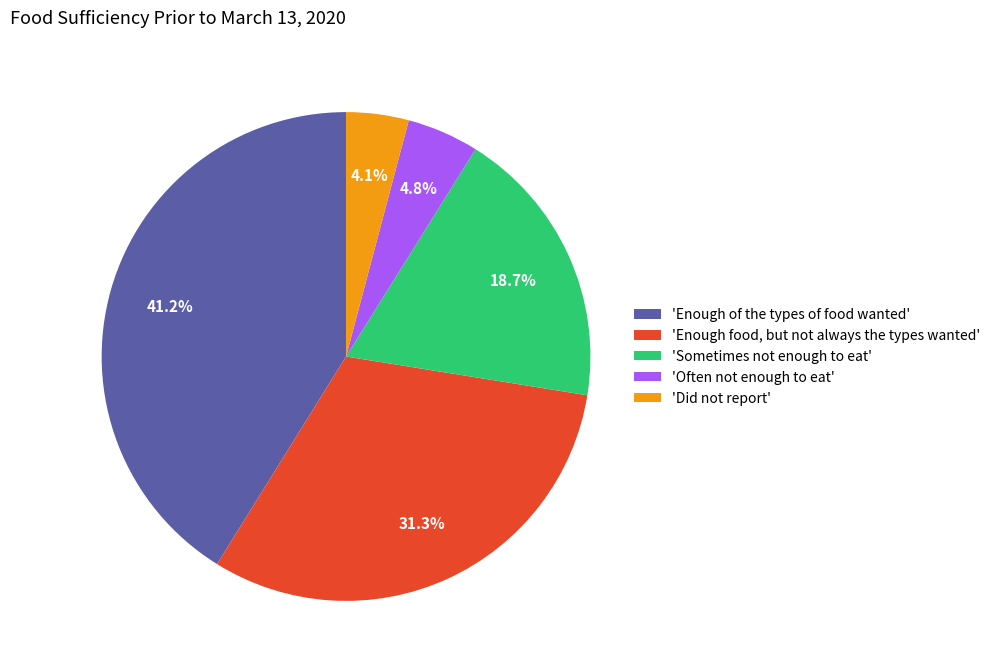

Is there any slice that represents more than half of the pie?

No